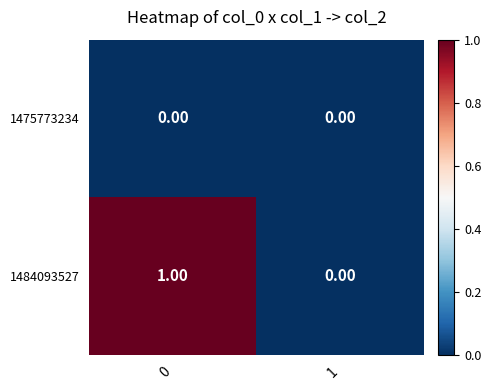

Rank the series by their average value, from highest to lowest.

1484093527, 1475773234